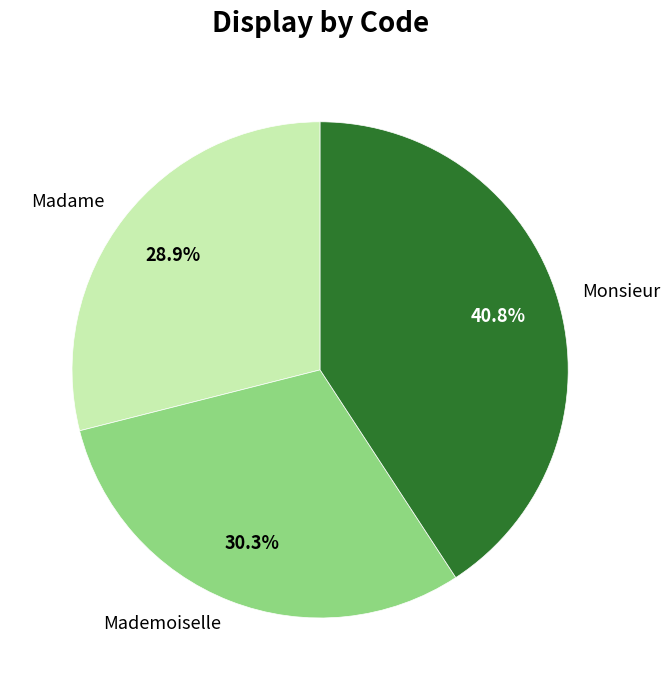

What is the smallest slice in the pie chart?

Madame